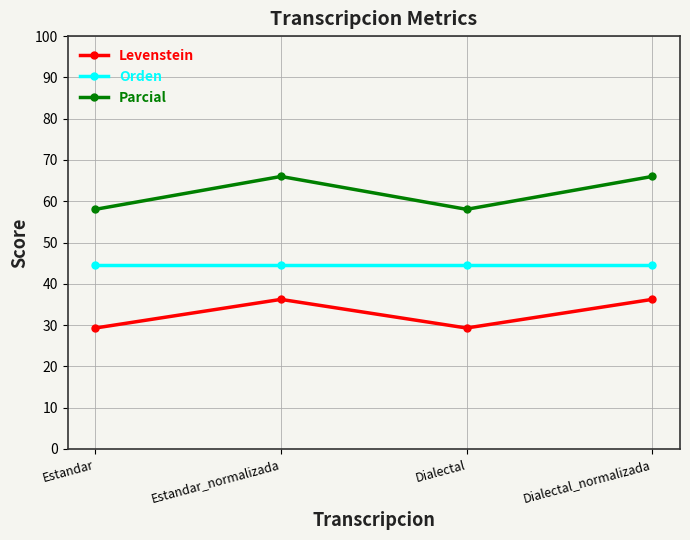

Read the Orden value at Dialectal.

44.5